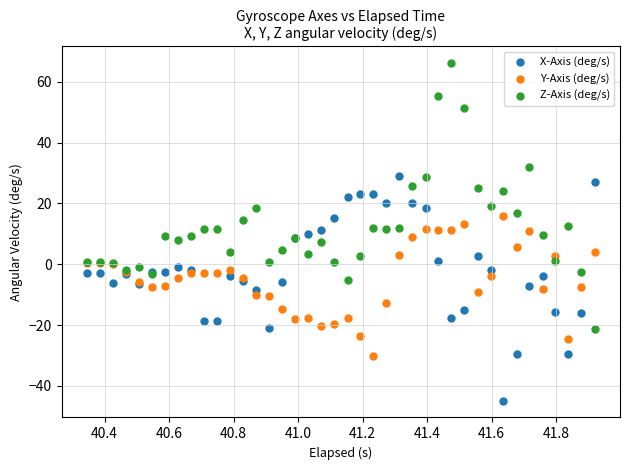

What is the X range (max minus min) for the scatter plot?

1.6